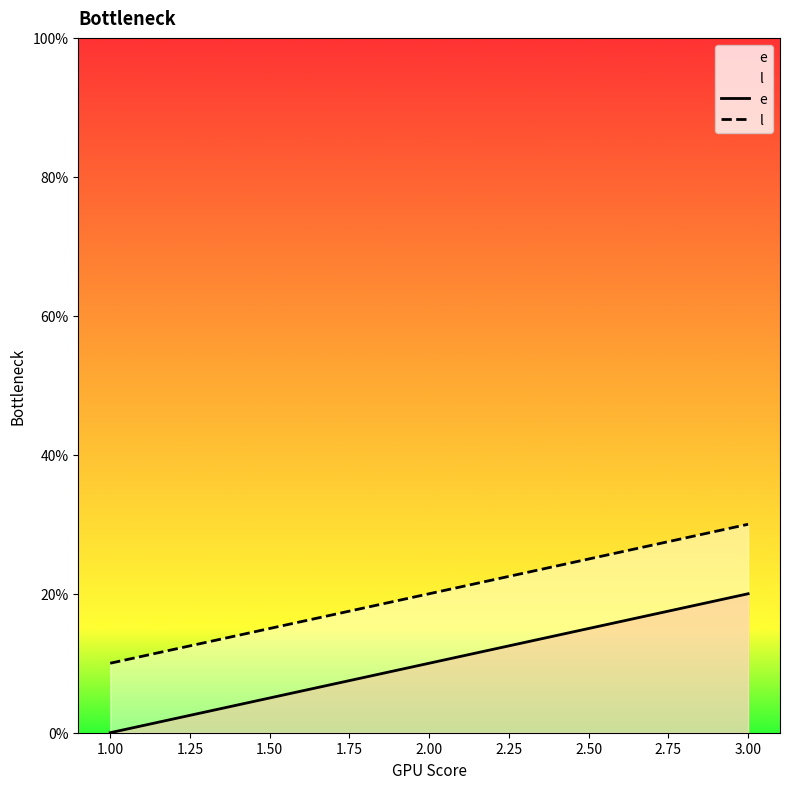

How many distinct data groups are displayed?

2